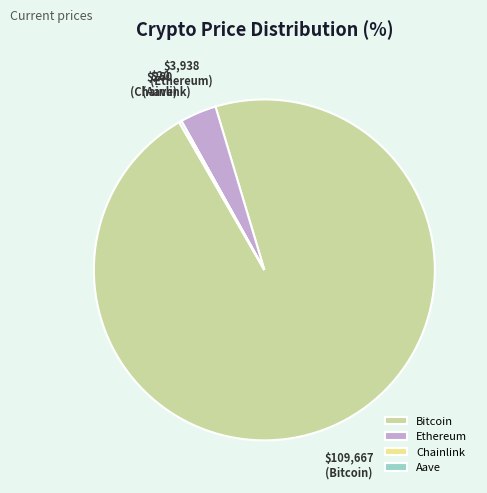

Is Bitcoin the majority of the pie?

Yes